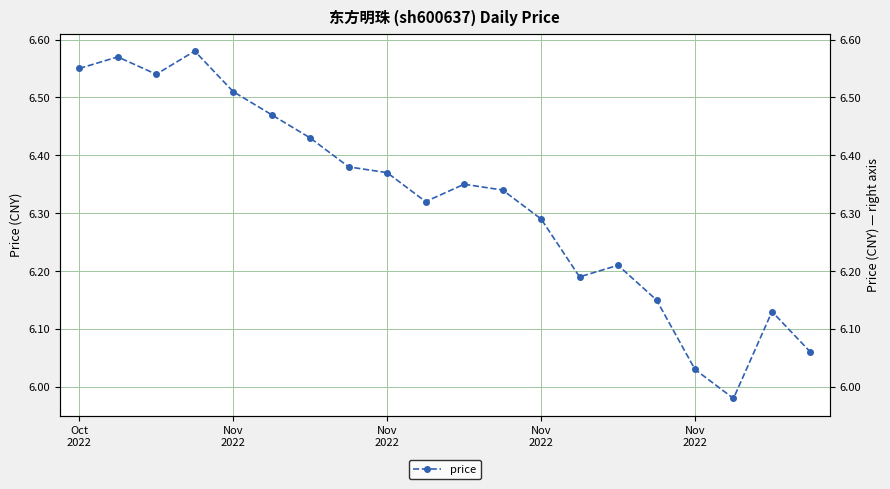

Count the number of categories in the chart.

20